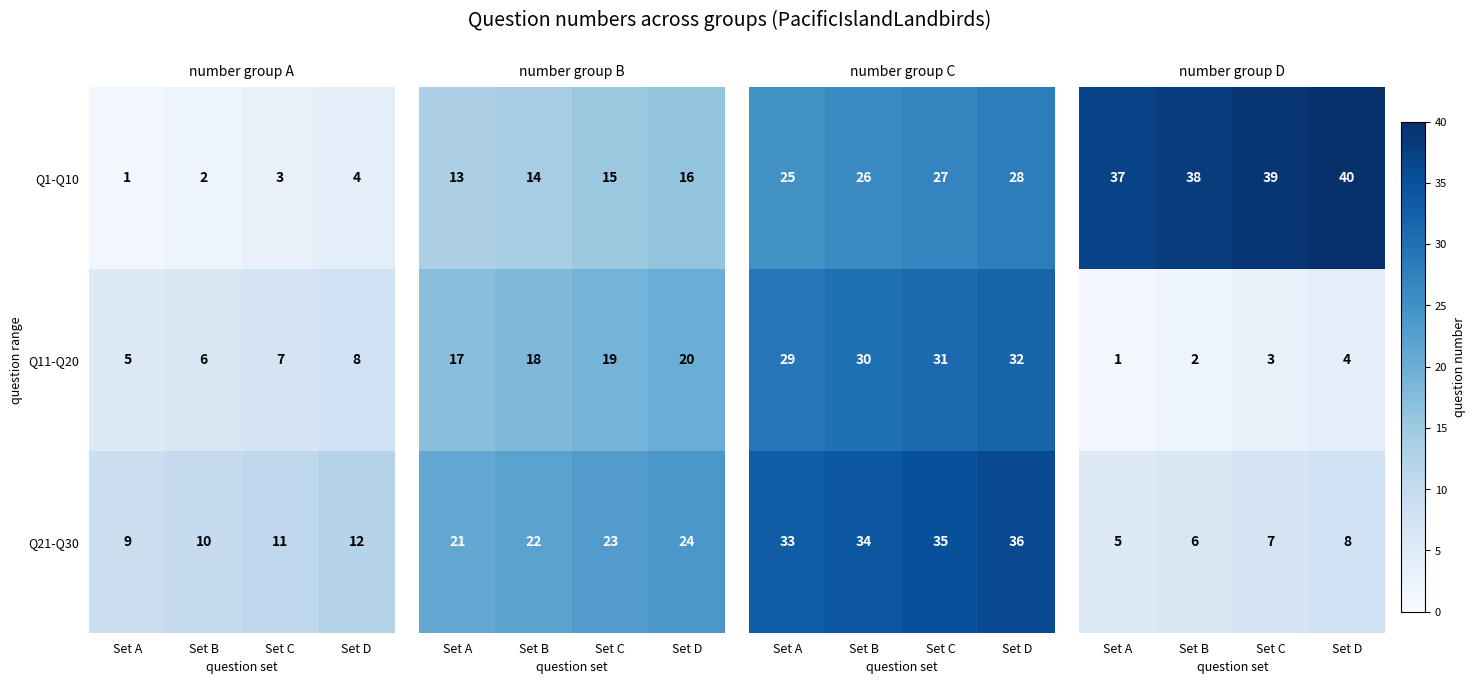

Is the value of Q21-Q30 at Set D greater than the value of Q11-Q20 at Set D?

Yes